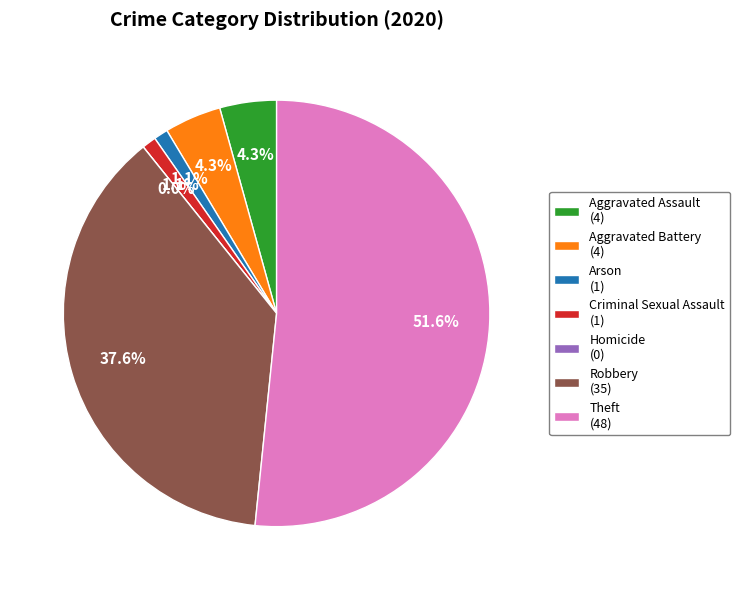

What percentage is the Arson slice, to the nearest percent?

1%